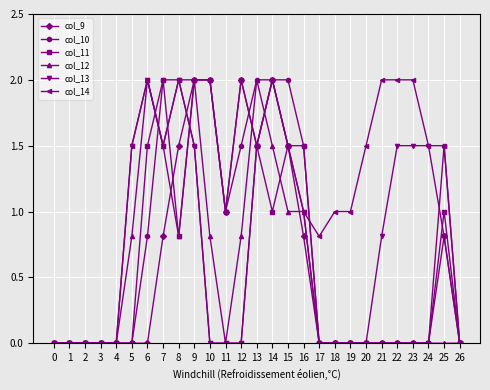

Reading left to right, list all the values displayed in this chart.

col_9: 0.0	0.0	0.0	0.0	0.0	0.0	0.0	0.8	1.5	2.0	2.0	1.0	2.0	1.5	2.0	1.5	0.8	0.0	0.0	0.0	0.0	0.0	0.0	0.0	0.0	0.8	0.0
col_10: 0.0	0.0	0.0	0.0	0.0	0.0	0.8	2.0	2.0	2.0	2.0	1.0	1.5	2.0	2.0	2.0	1.5	0.0	0.0	0.0	0.0	0.0	0.0	0.0	0.0	1.5	0.0
col_11: 0.0	0.0	0.0	0.0	0.0	0.0	1.5	2.0	0.8	2.0	2.0	1.0	2.0	1.5	1.0	1.5	1.5	0.0	0.0	0.0	0.0	0.0	0.0	0.0	0.0	1.0	0.0
col_12: 0.0	0.0	0.0	0.0	0.0	0.8	2.0	1.5	0.8	2.0	0.8	0.0	0.8	2.0	1.5	1.0	1.0	0.0	0.0	0.0	0.0	0.0	0.0	0.0	0.0	0.0	0.0
col_13: 0.0	0.0	0.0	0.0	0.0	1.5	2.0	1.5	2.0	1.5	0.0	0.0	0.0	1.5	2.0	1.5	1.0	0.0	0.0	0.0	0.0	0.8	1.5	1.5	1.5	0.8	0.0
col_14: 0.0	0.0	0.0	0.0	0.0	1.5	2.0	1.5	2.0	1.5	0.0	0.0	0.0	1.5	2.0	1.5	1.0	0.8	1.0	1.0	1.5	2.0	2.0	2.0	1.5	1.5	0.0